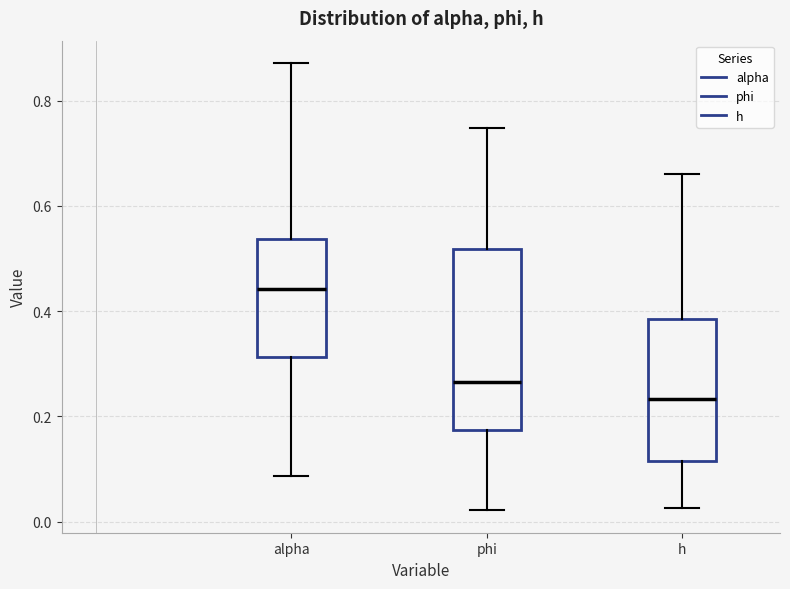

Reading left to right, transcribe this box plot: for each box, give where its median line is, the range the box spans, and where its two whiskers end, as read against the y-axis. The values are not printed on the chart, so give them approximately, as read against the axis.

alpha: median 0.44, box 0.32 to 0.54, whiskers 0.08 to 0.88
phi: median 0.26, box 0.18 to 0.52, whiskers 0.02 to 0.74
h: median 0.24, box 0.12 to 0.38, whiskers 0.02 to 0.66